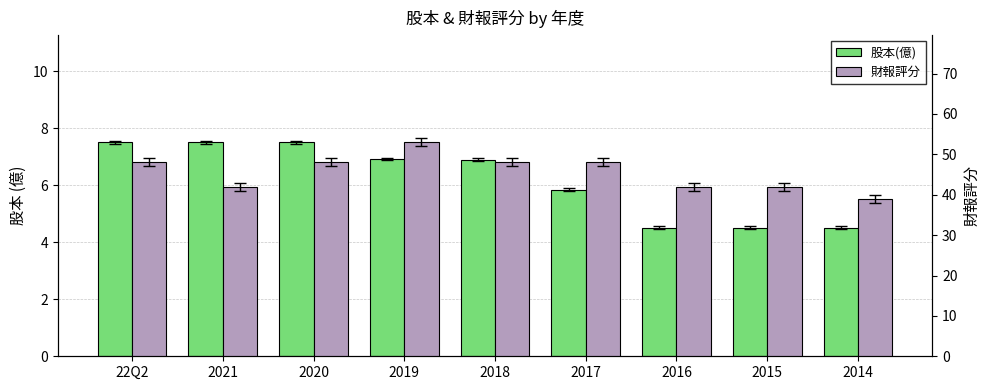

What value does the 財報評分 series have at 22Q2?

48.0